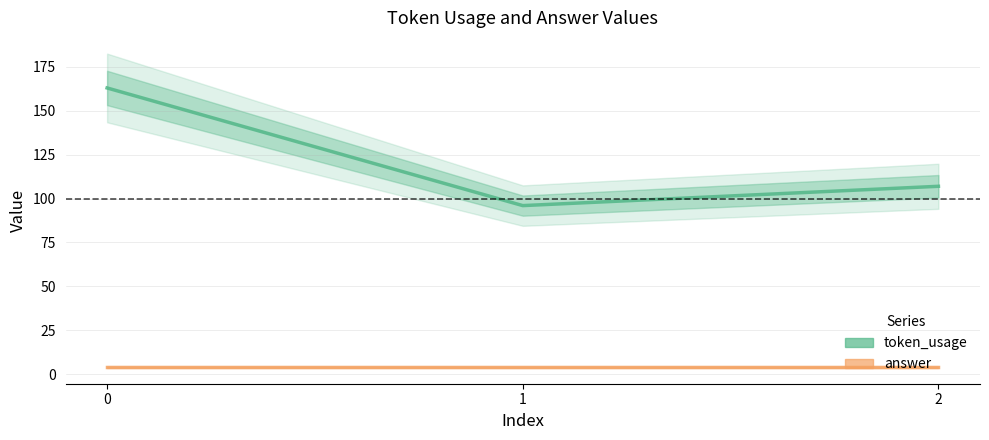

What is the sum of the token_usage values at 1 and 0?

259